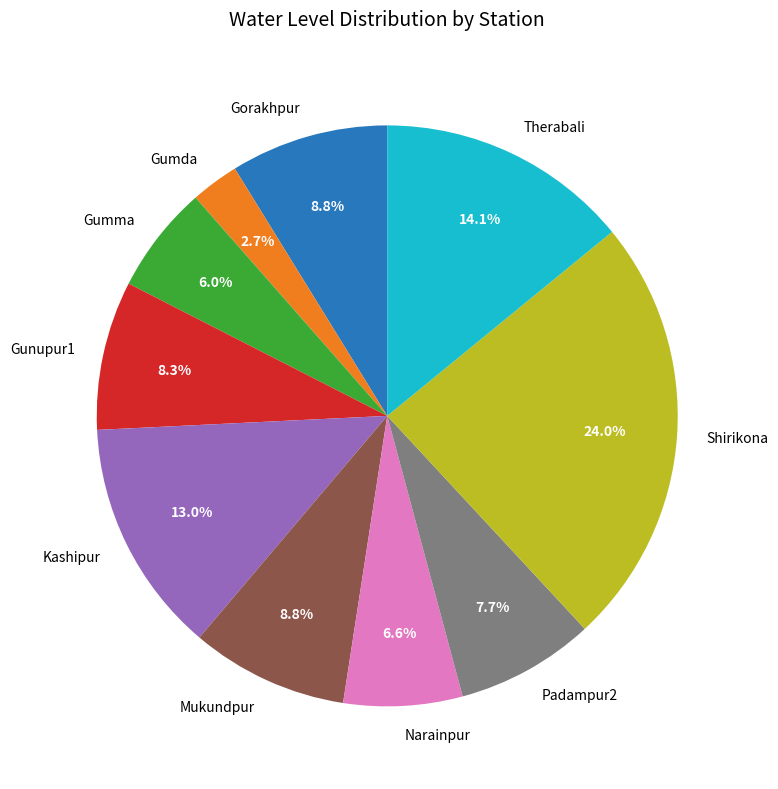

What is the smallest slice in the pie chart?

Gumda